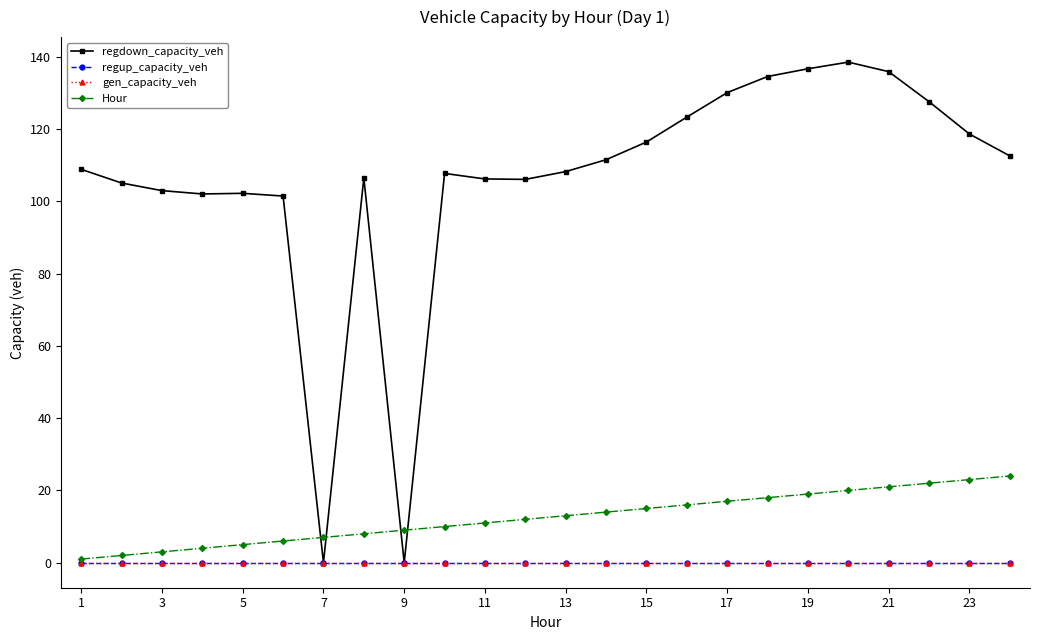

Which series has the largest total across all categories?

regdown_capacity_veh